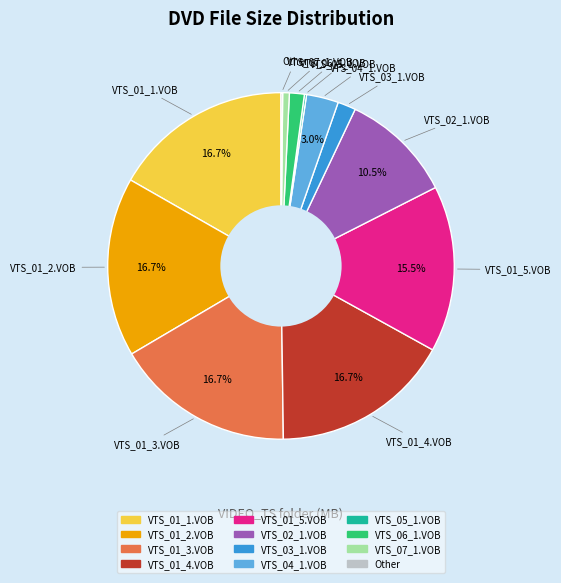

Do VTS_01_5.VOB and VTS_04_1.VOB together represent more than half of the pie?

No